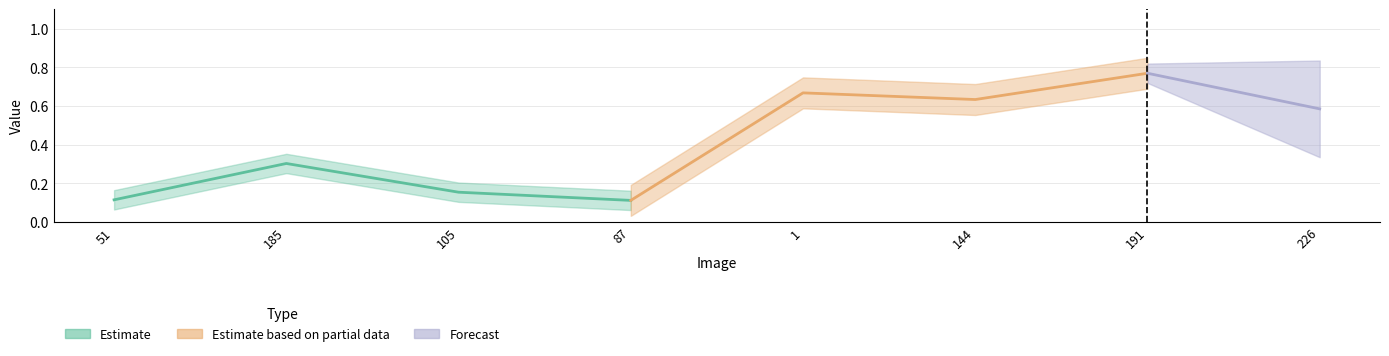

Where is the data nearest to the value 0?

ACCEDE03435_87.png